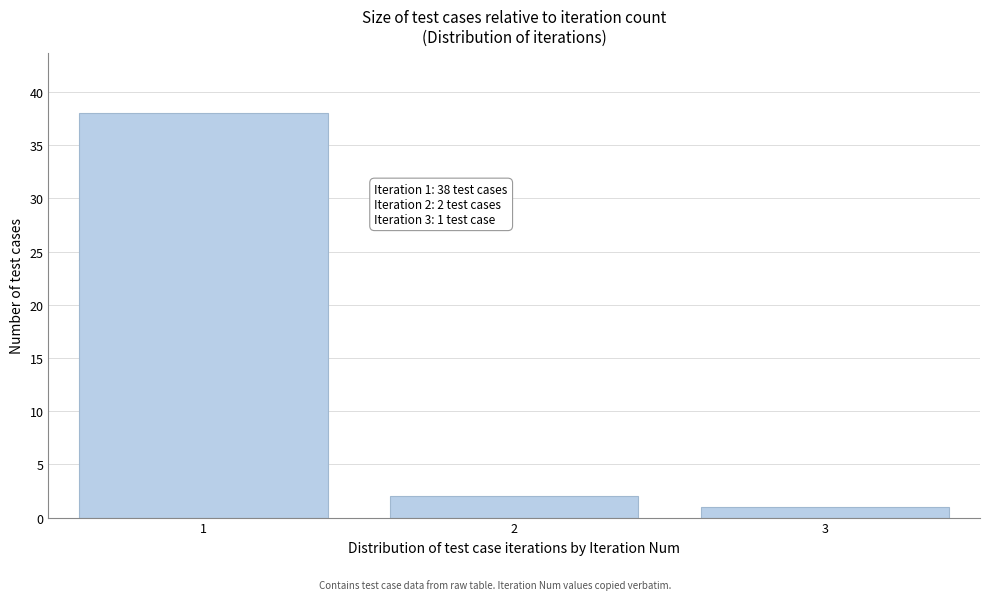

Reading left to right, list all the values displayed in this chart.

38	2	1